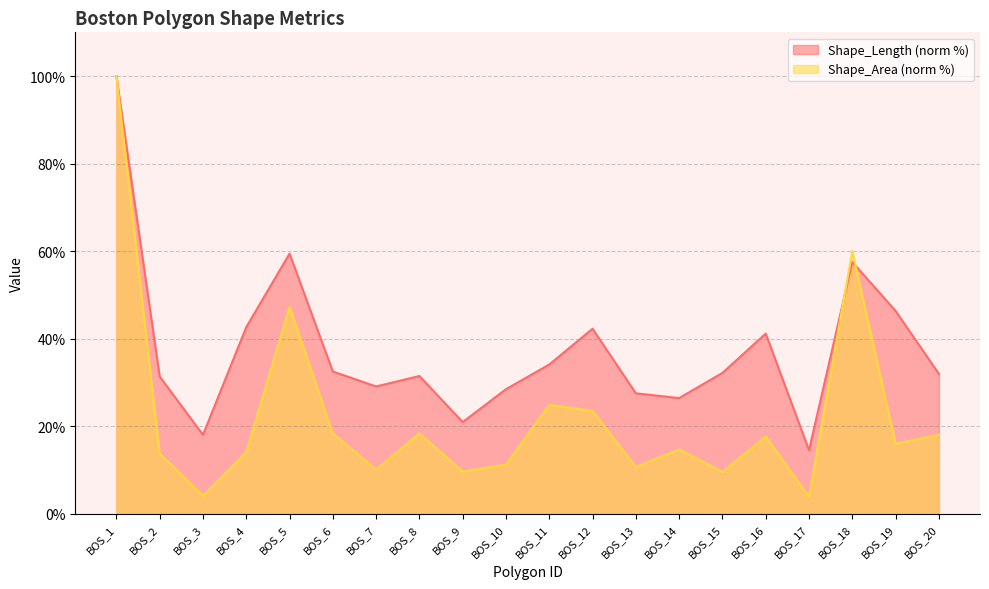

The value of Shape_Length at BOS_9 is 35.0. True or false?

False